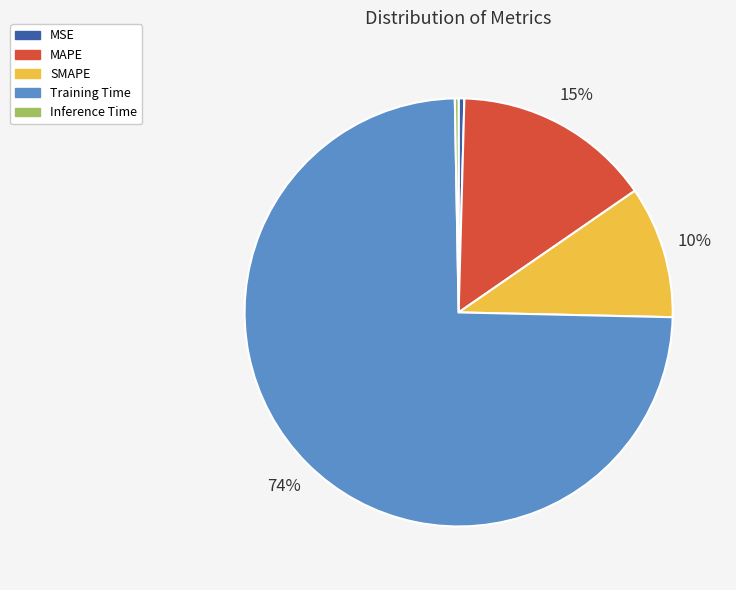

Does MAPE represent more than half of the total?

No